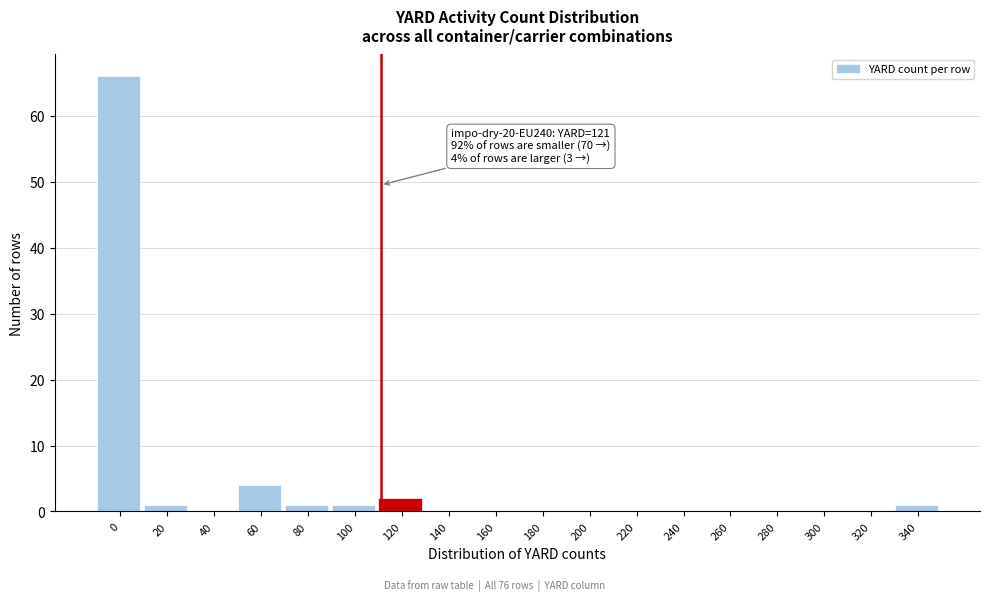

Reading left to right, extract all data points from this chart.

0=66	20=1	40=0	60=4	80=1	100=1	120=2	140=0	160=0	180=0	200=0	220=0	240=0	260=0	280=0	300=0	320=0	340=1